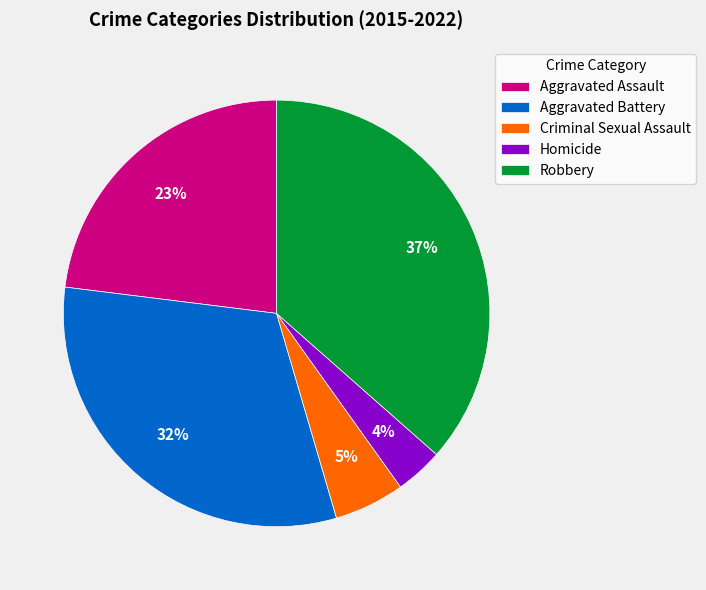

To the nearest percent, what is the difference between the largest and smallest slice percentages?

33%